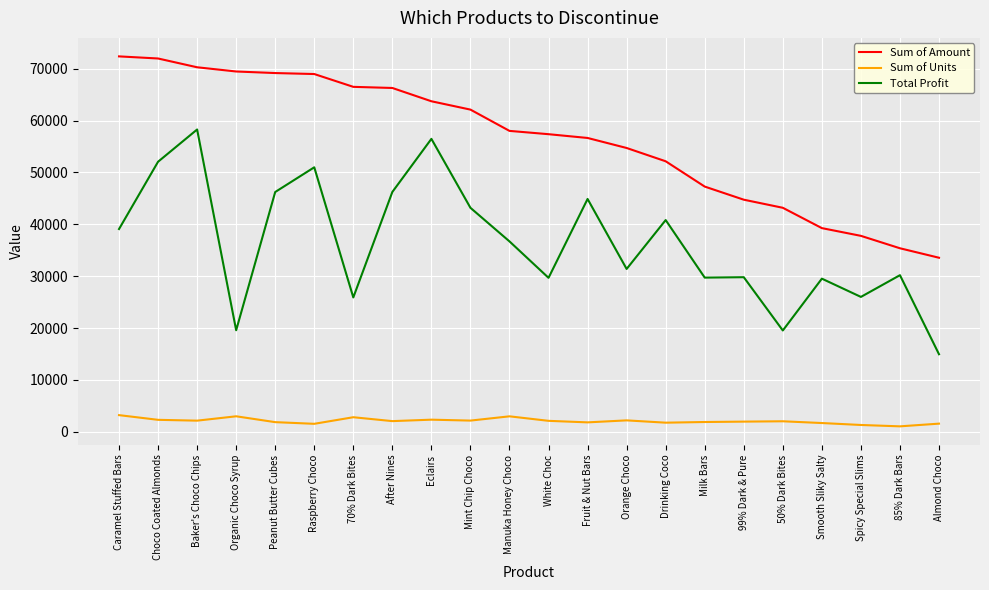

What is the greatest value displayed?

72373.0